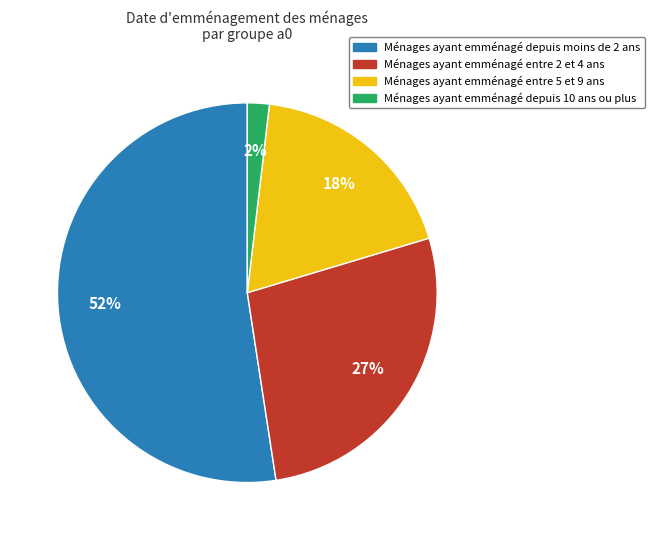

Is there any slice that represents more than half of the pie?

Yes